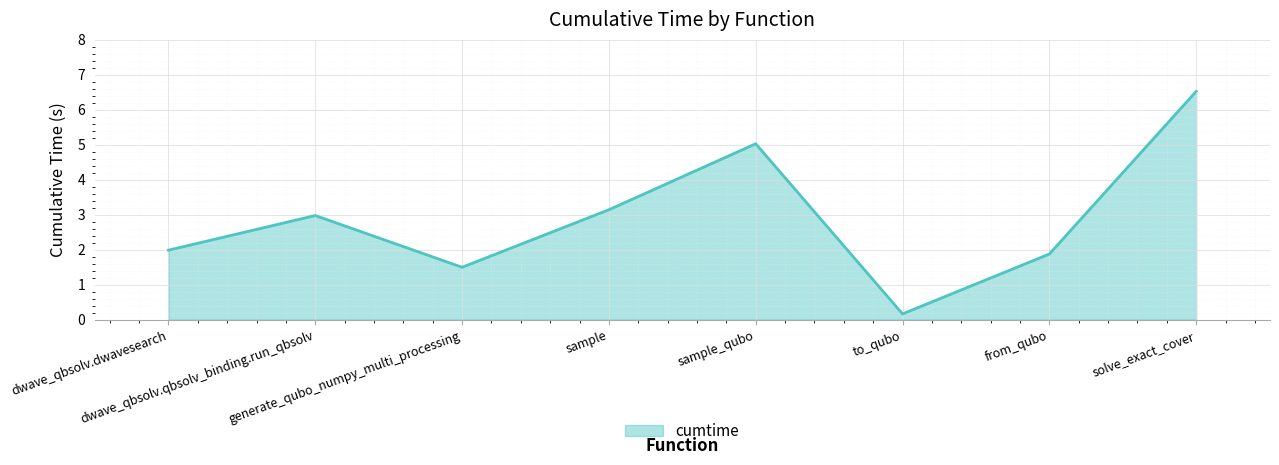

What is the difference between the maximum and minimum values?

6.4